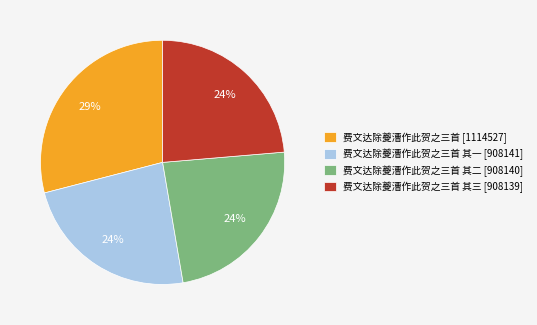

Does 费文达除夔漕作此贺之三首 其二 [908140] represent more than half of the total?

No